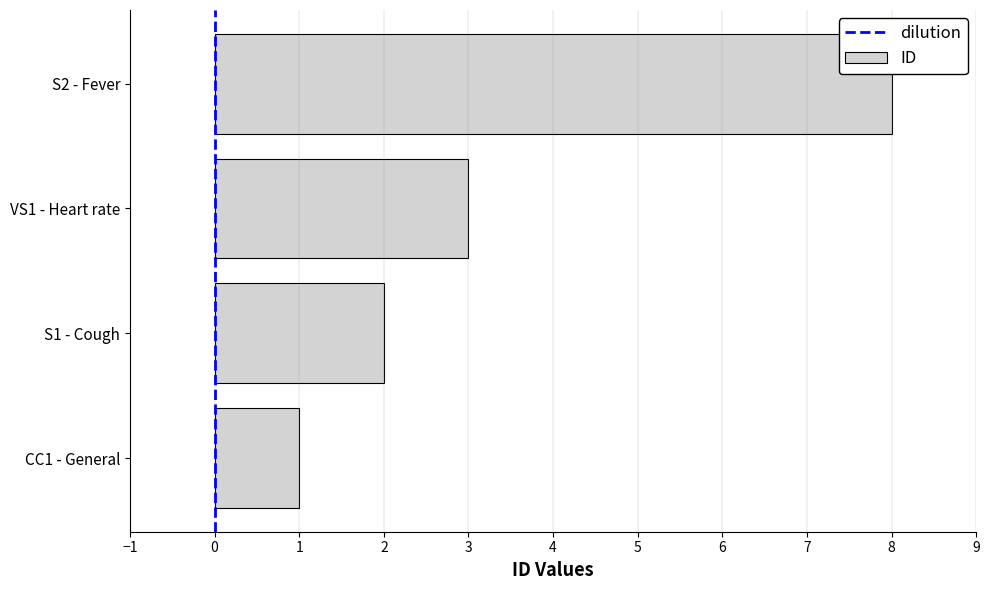

What is the minimum value shown in the chart?

1